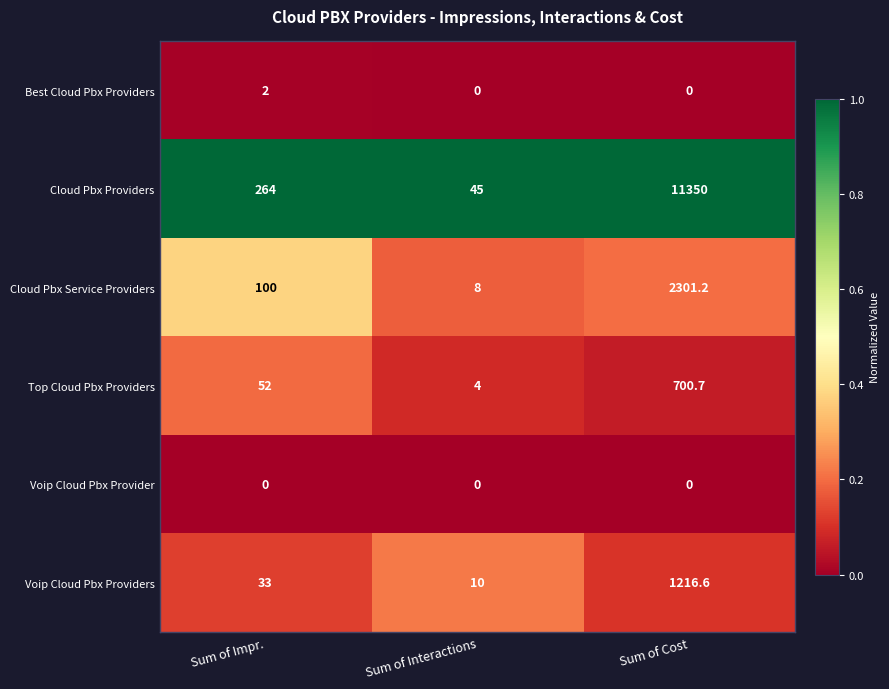

Between Sum of Impr. and Sum of Cost, which series saw the biggest shift?

Cloud Pbx Providers